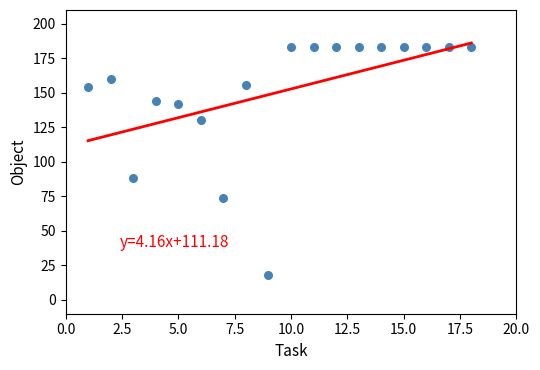

What is the range of X values (max minus min)?

17